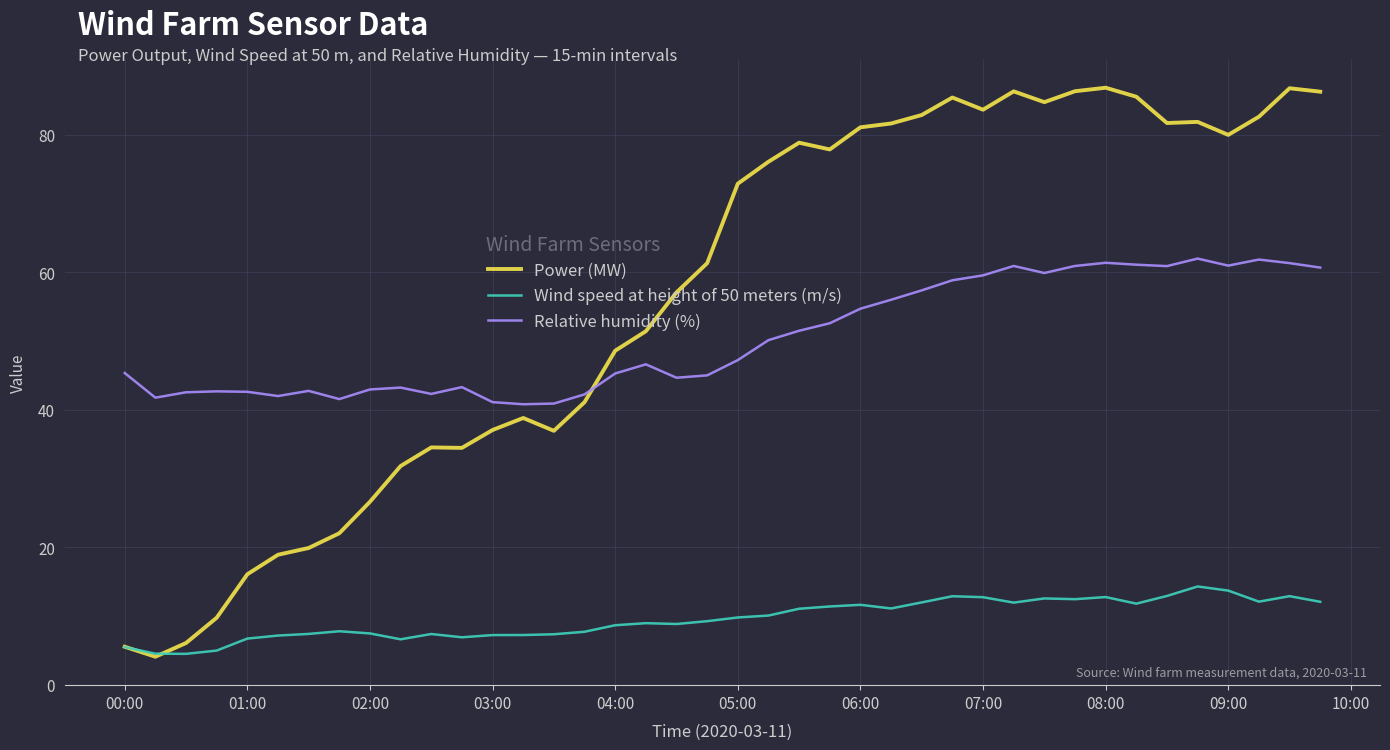

True or false: Wind speed at height of 50 meters (m/s) and Relative humidity (%) cross at least once.

False